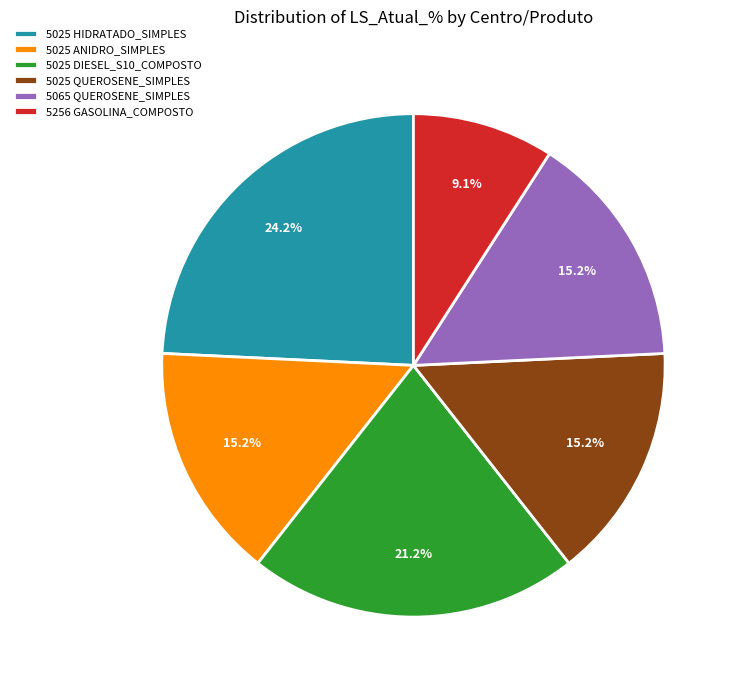

To the nearest percent, what is the combined percentage of 5025 QUEROSENE_SIMPLES and 5025 DIESEL_S10_COMPOSTO?

36%